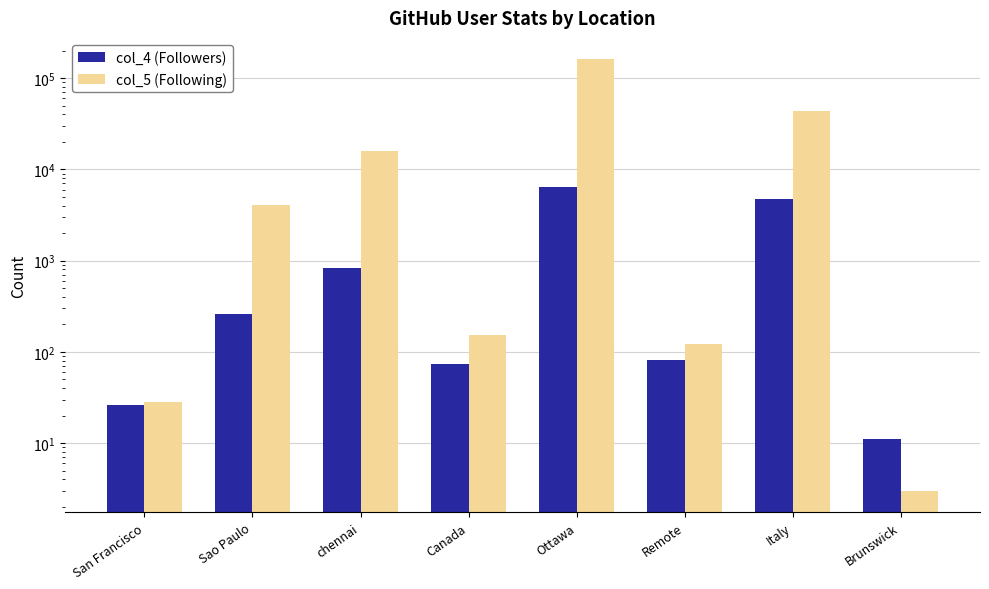

What is the label of the 6th bar from the left?

Remote